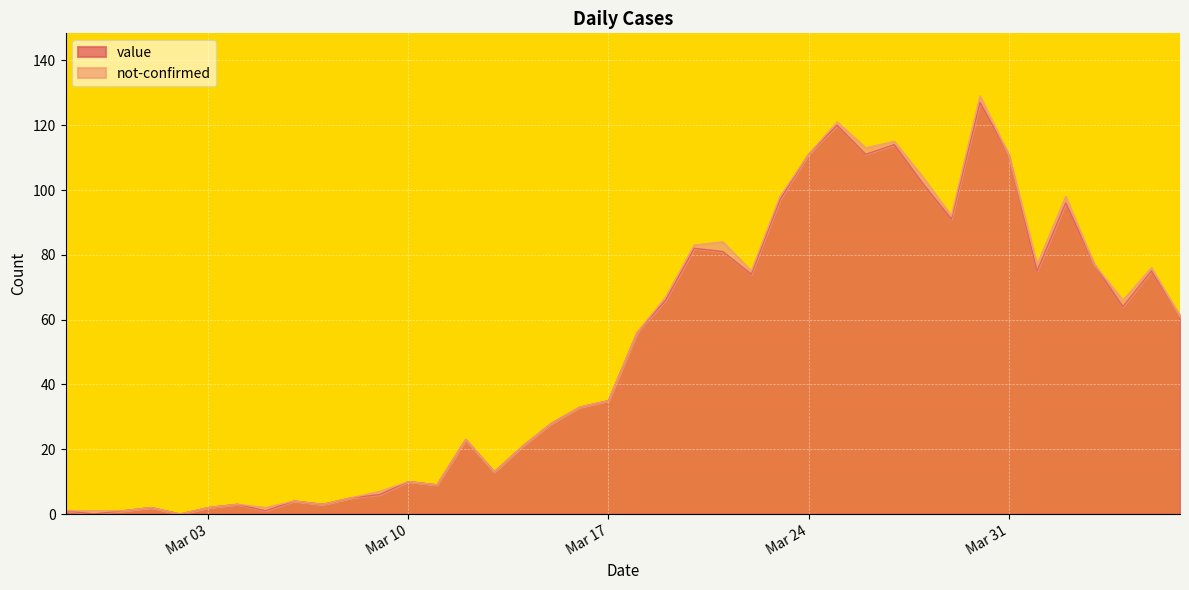

What is the change in value from 2020-03-10 to 2020-03-11?

-1